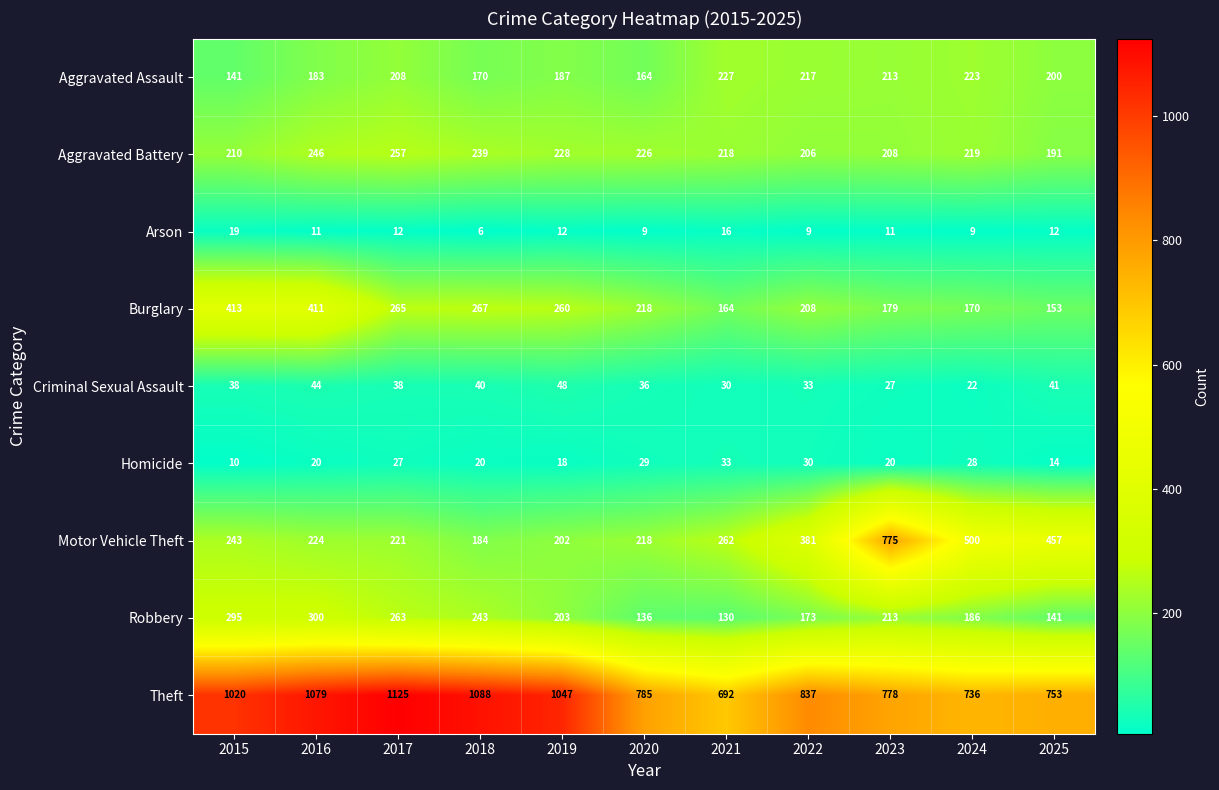

What value does the Criminal Sexual Assault series have at 2018?

40